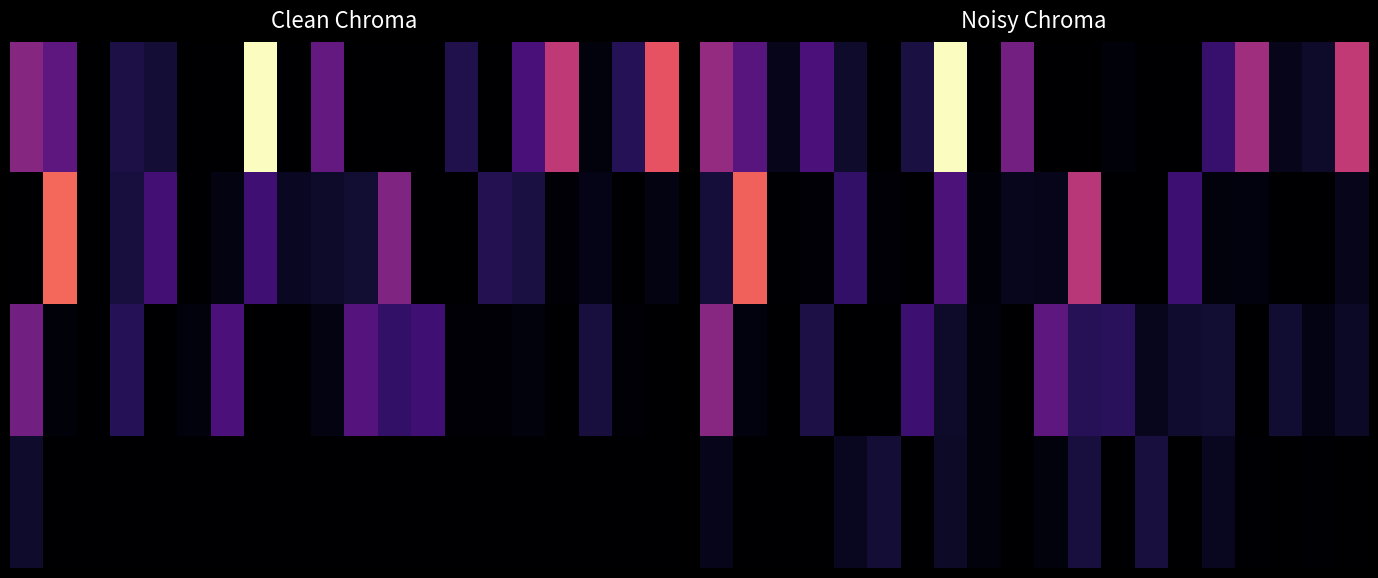

At how many categories does at least one series exceed 2?

7